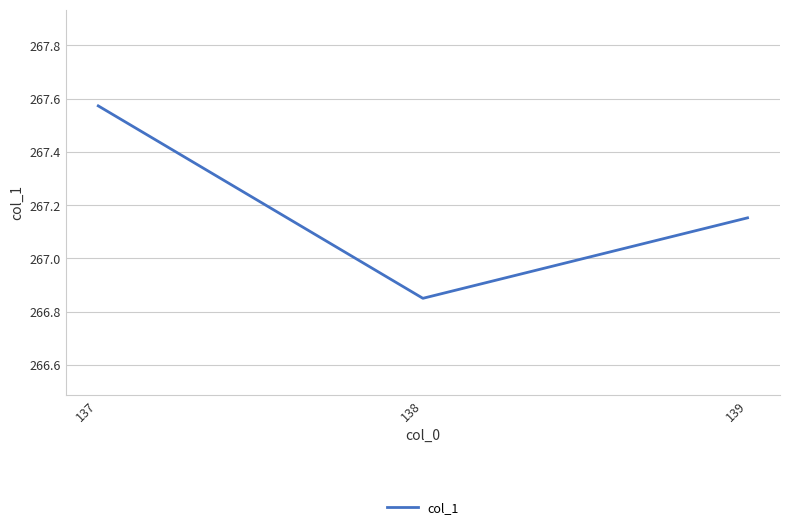

What is the change in value from 137 to 139?

-0.4